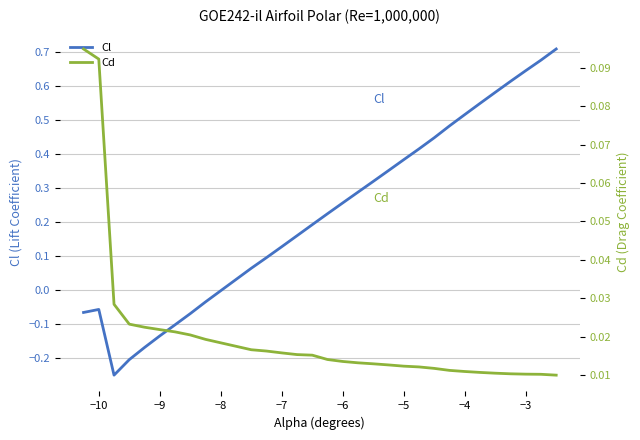

How many series are shown in this chart?

2